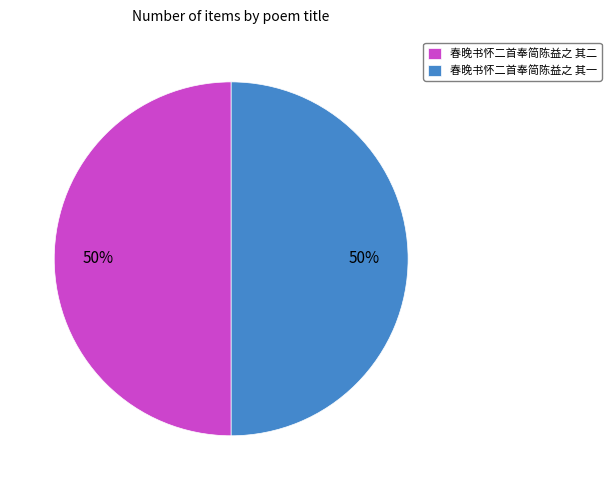

Approximately how many times larger is the value at 春晚书怀二首奉简陈益之 其二 compared to 春晚书怀二首奉简陈益之 其一?

1.0